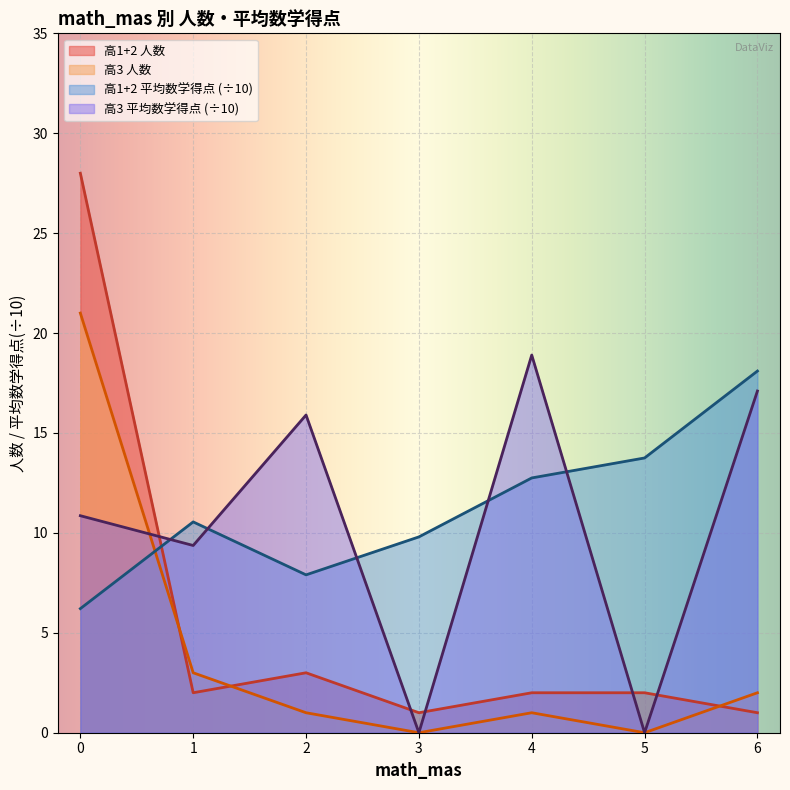

Which series has the largest range (max minus min)?

高1+2 人数